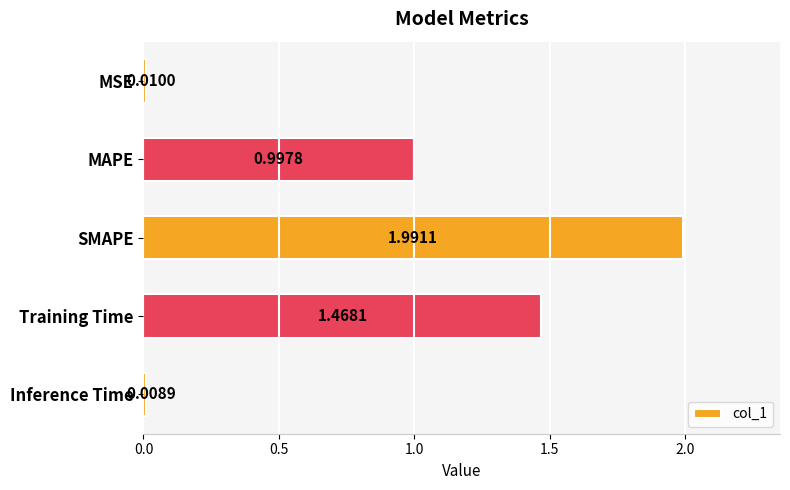

What is the sum of all values?

4.5